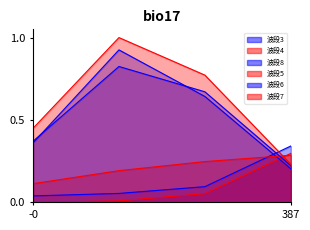

Reading left to right, extract all data points from this chart.

波段3: 0.0	0.1	0.1	0.3
波段4: 0.0	0.0	0.1	0.3
波段8: 0.4	0.9	0.6	0.2
波段5: 0.1	0.2	0.2	0.3
波段6: 0.4	0.8	0.7	0.2
波段7: 0.4	1.0	0.8	0.2